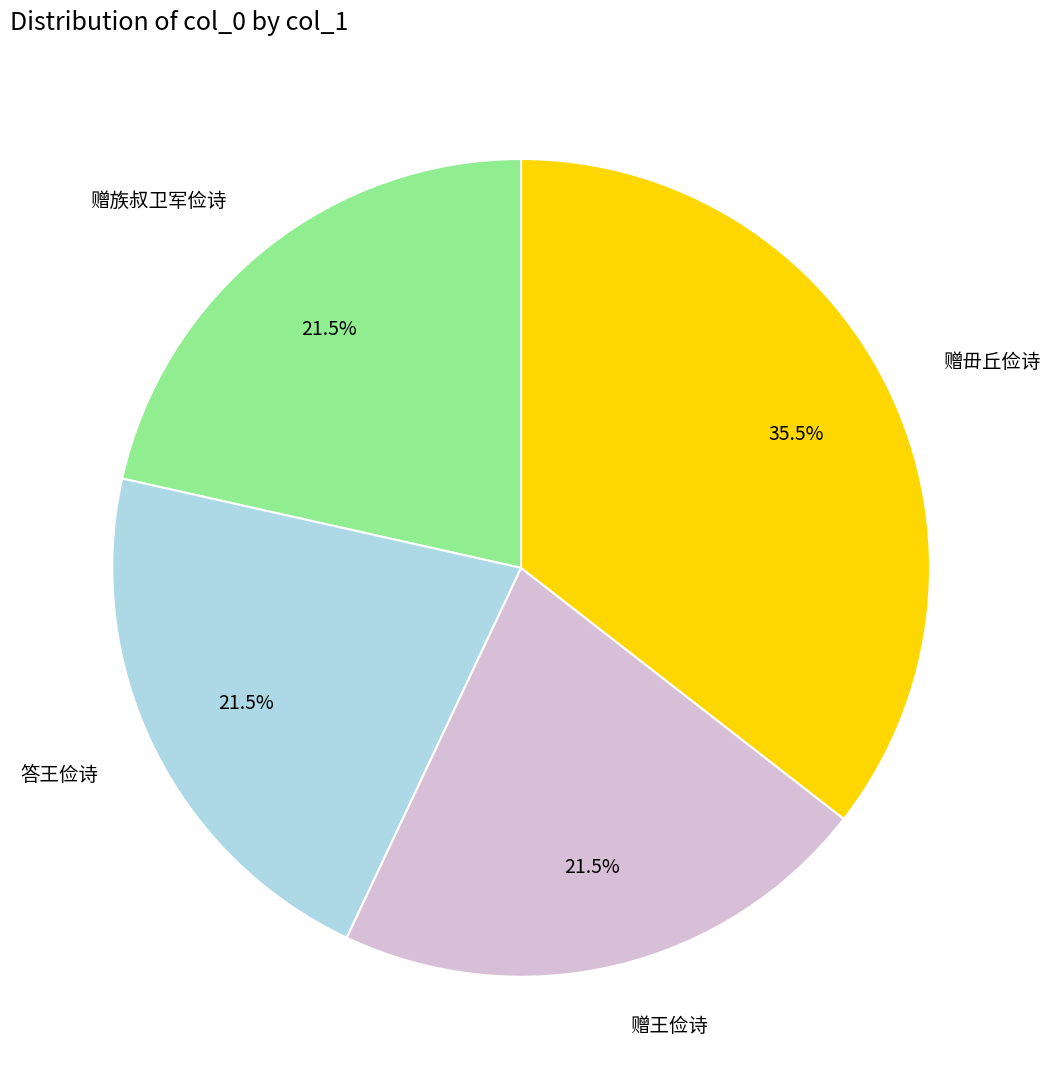

Is there a majority slice in this chart?

No